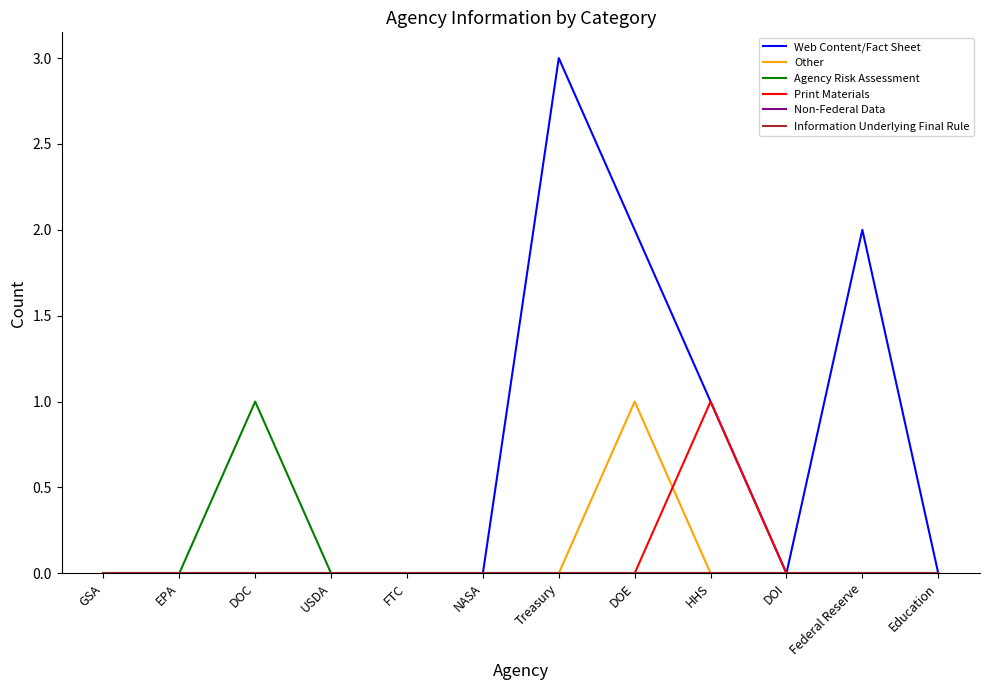

Rank the series by their maximum value, from highest to lowest.

Web Content/Fact Sheet, Other, Agency Risk Assessment, Print Materials, Non-Federal Data, Information Underlying Final Rule